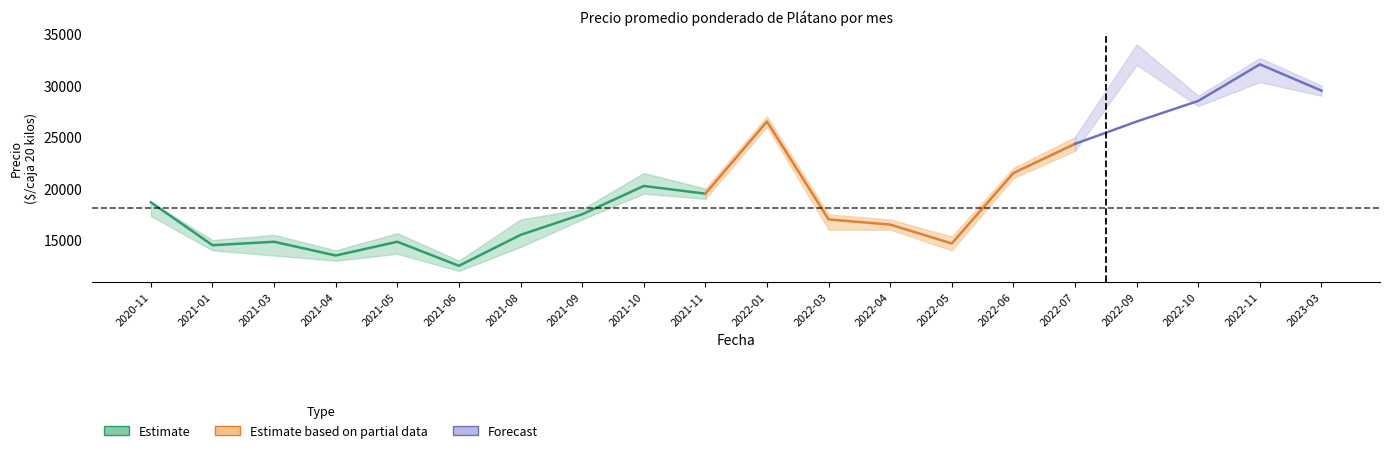

In Precio promedio ponderado, how many points are higher than both neighbors (excluding endpoints)?

5